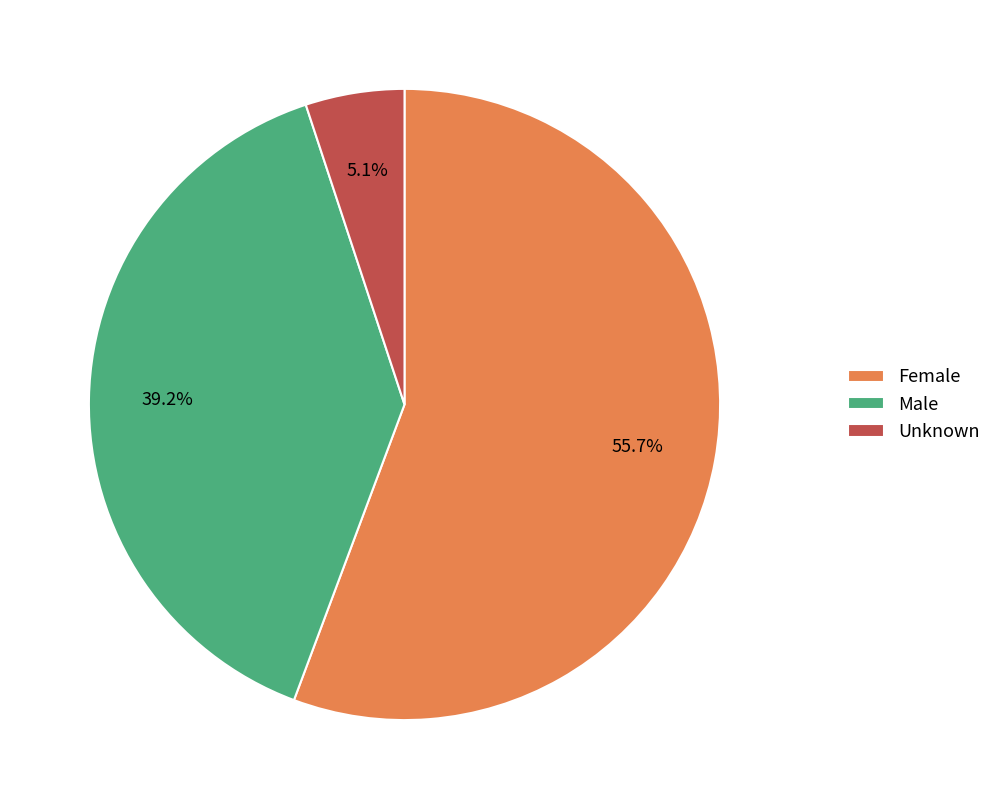

Rank the categories by value from lowest to highest.

Unknown, Male, Female